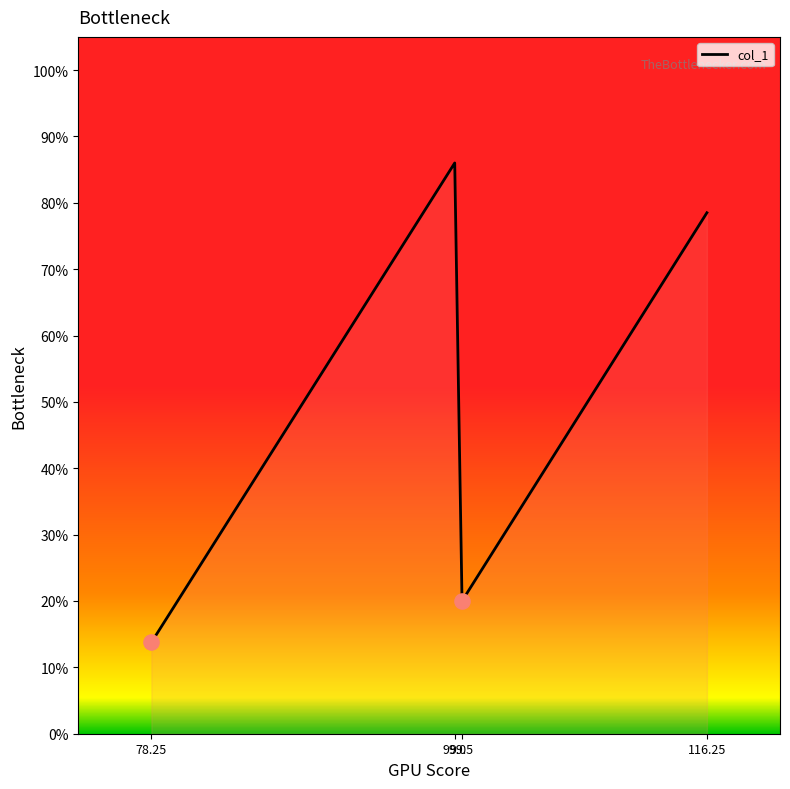

What is the change in value from 99.0 to 116.25?

-7.5